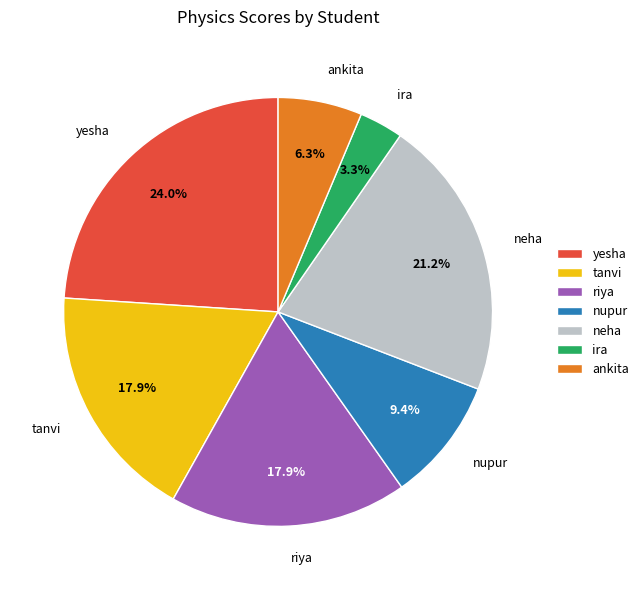

What portion of the pie excludes nupur?

90.6%